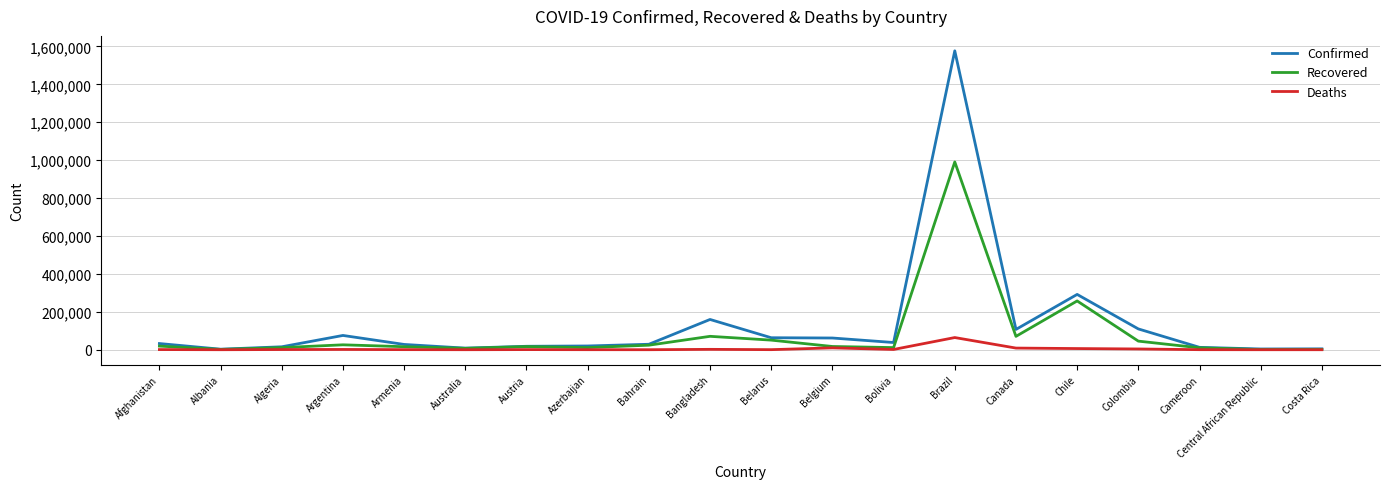

List the series in order of their peak value, lowest first.

Deaths, Recovered, Confirmed